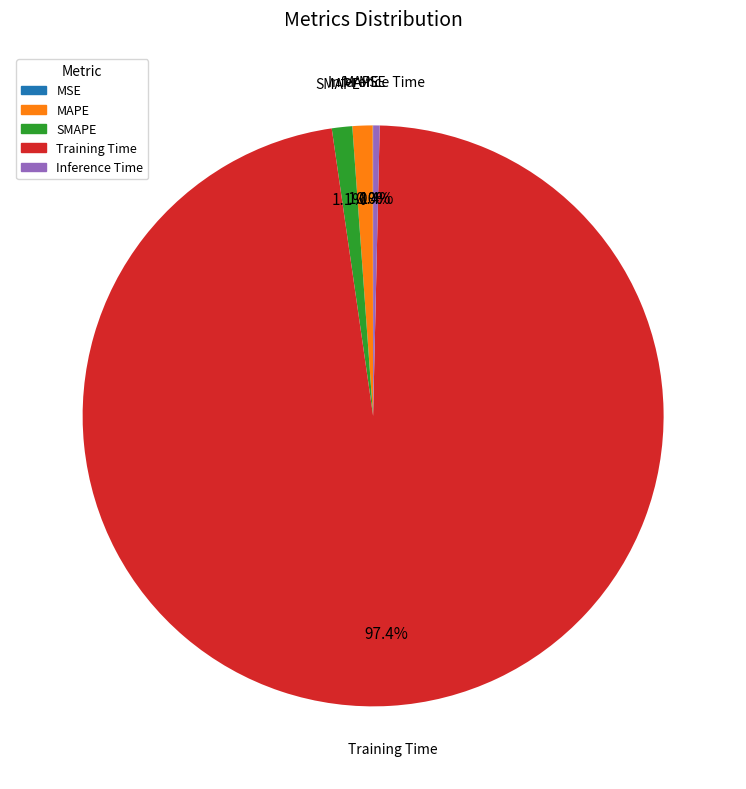

What is the largest slice in the pie chart?

Training Time